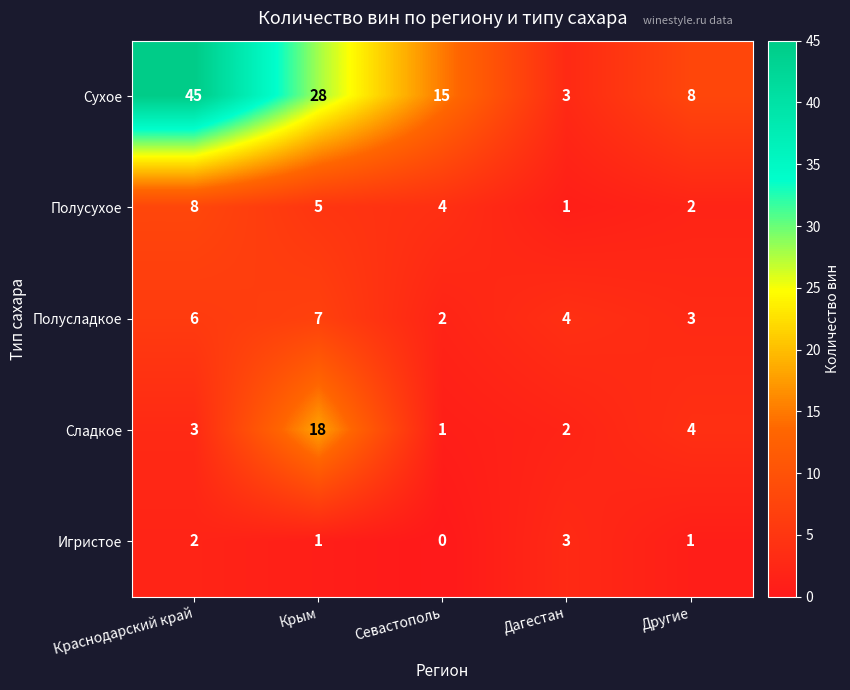

Count the Полусладкое values in the range 3 to 6.

3